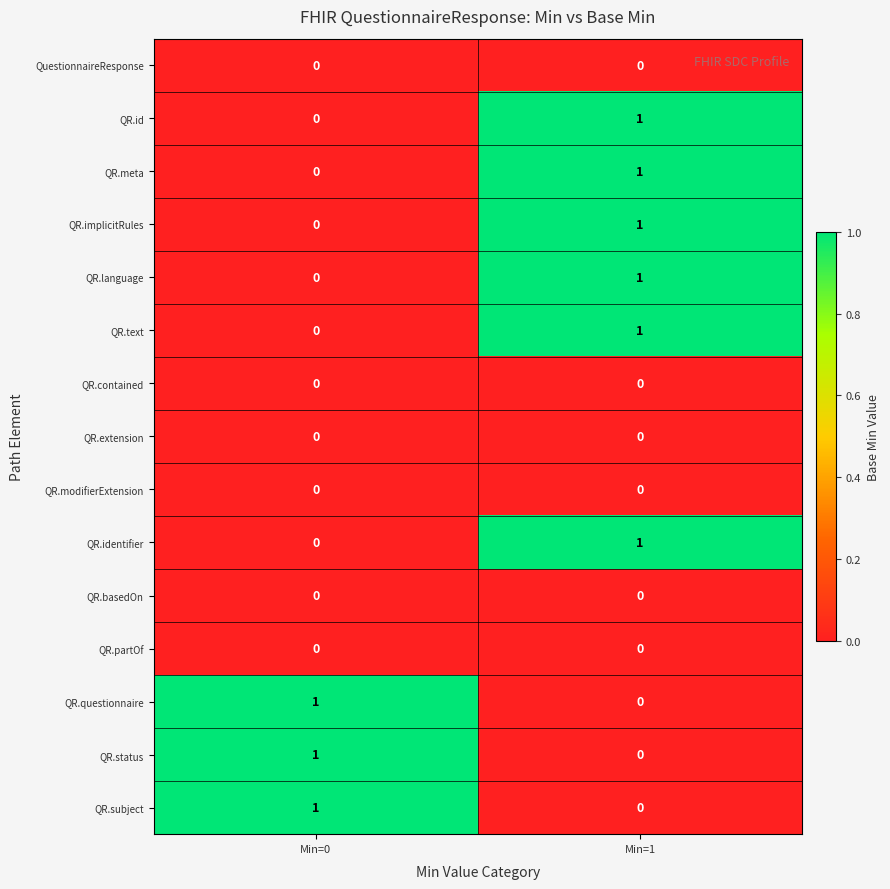

Rank the categories by QR.status value from highest to lowest.

Min=0, Min=1